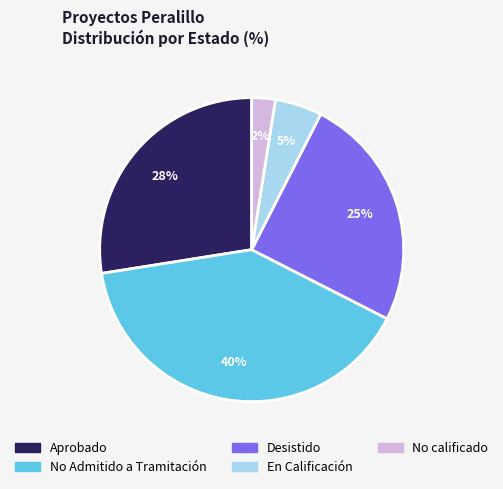

How many segments does this pie chart have?

5